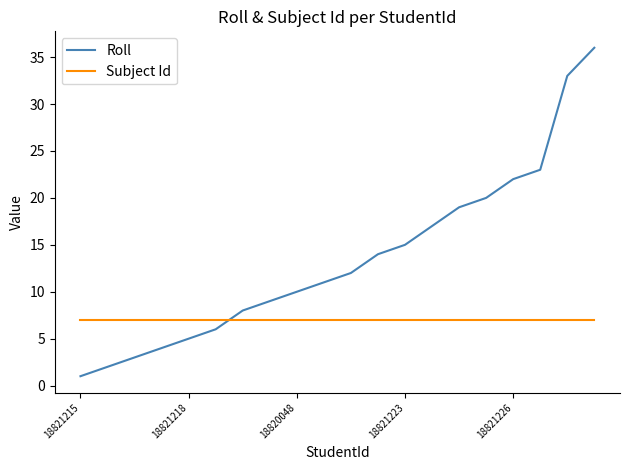

What is the difference between the maximum and minimum values in the Roll series?

35